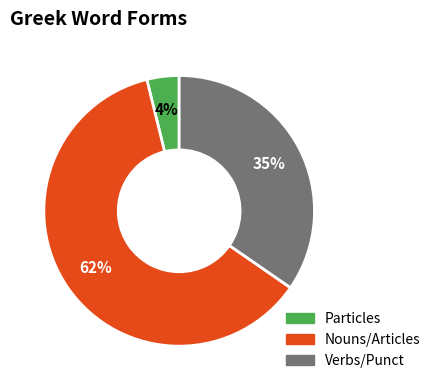

Between Nouns/Articles and Particles, which is larger?

Nouns/Articles